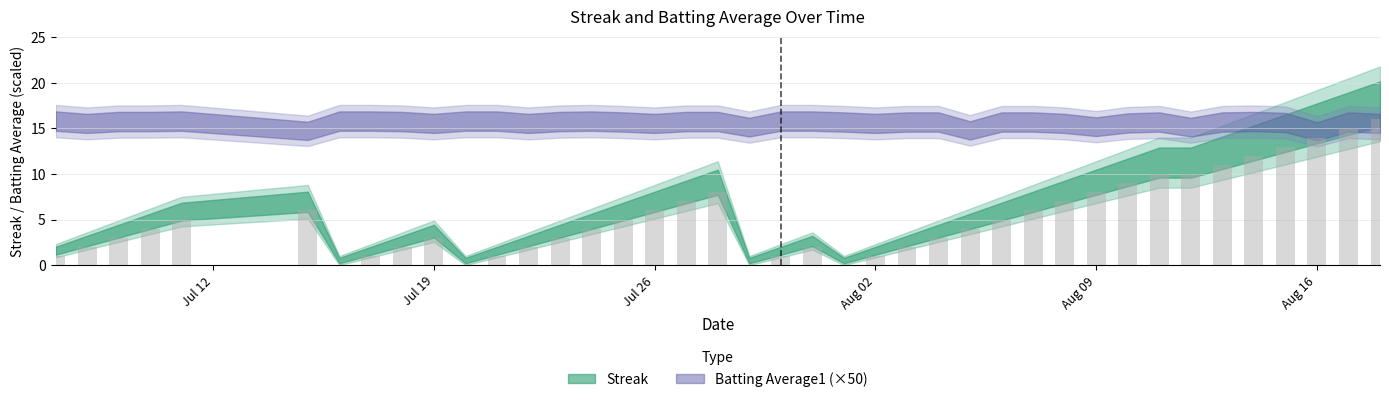

What is the maximum value shown in the chart?

16